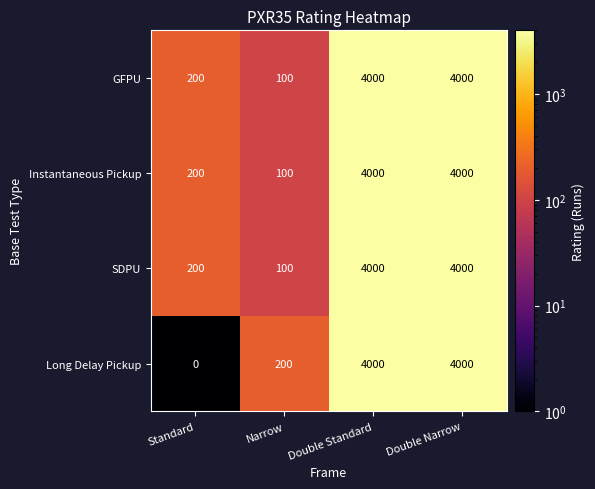

What is the total value across all series at Double Narrow?

16000